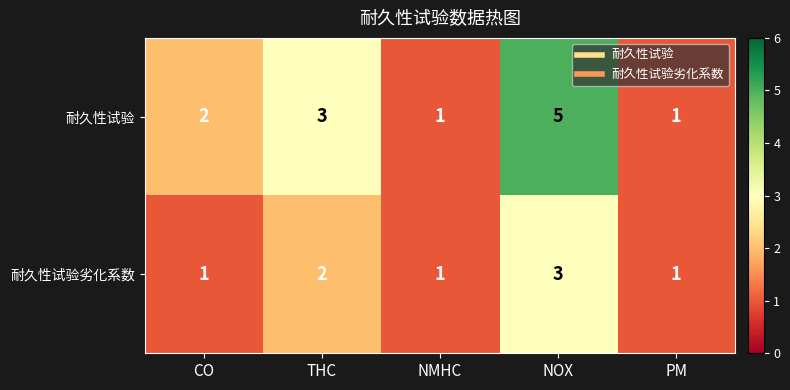

What is the total value across all series at PM?

2